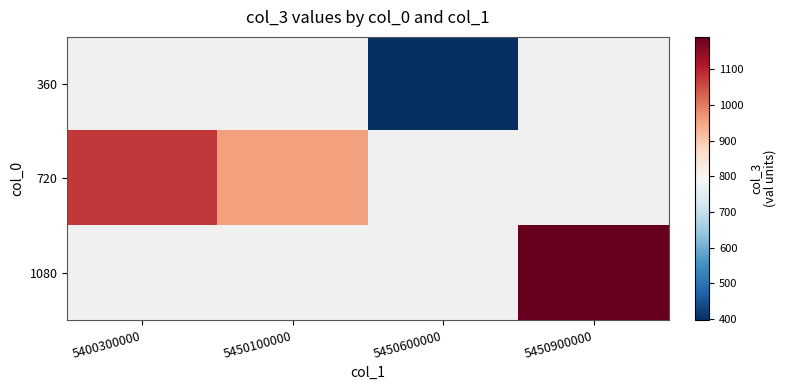

At which label is 720 closest to 1017?

5400300000